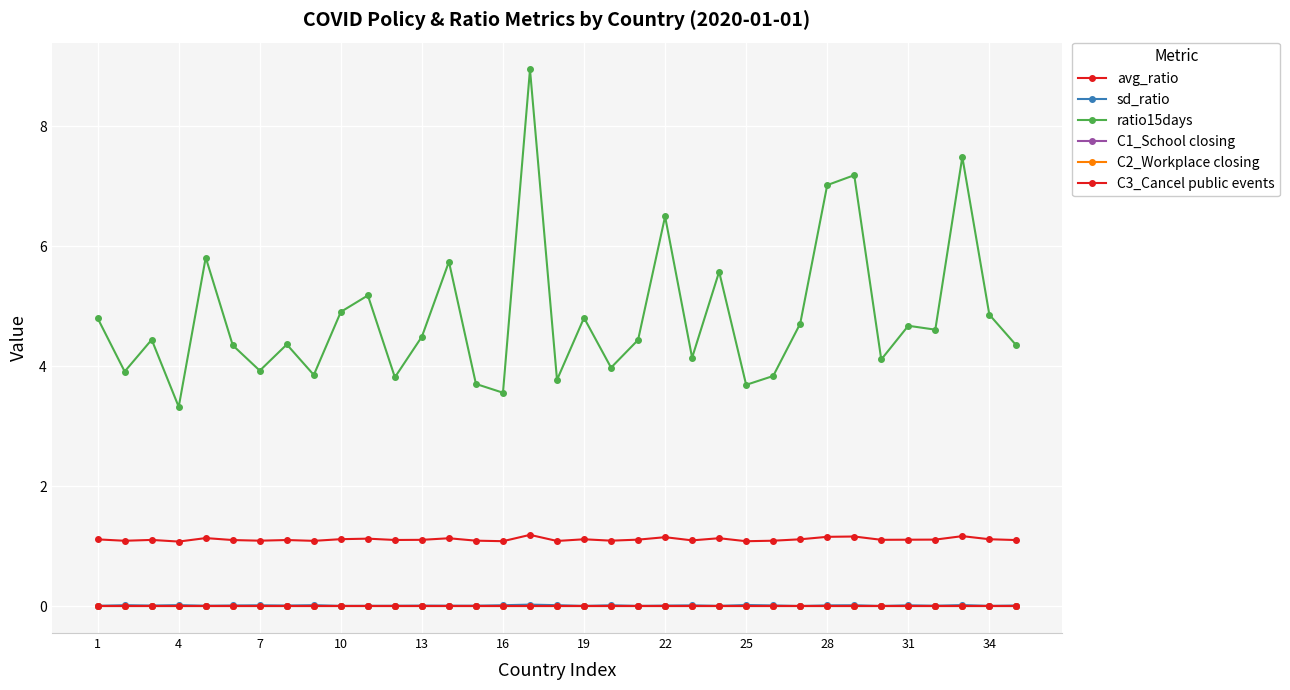

Is this an area chart (filled region under the line)?

No